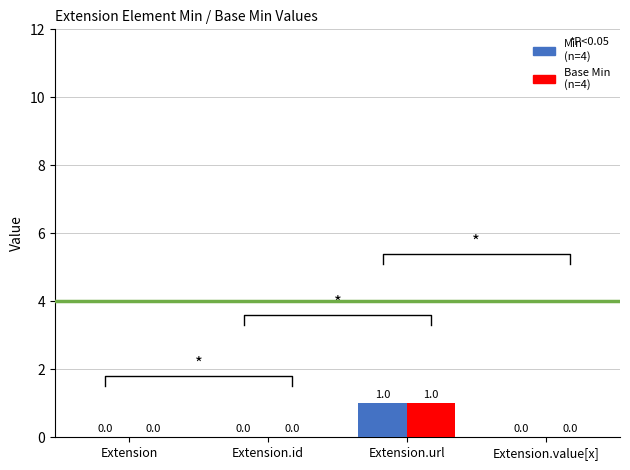

Are the bars grouped side by side (vs. stacked)?

Yes